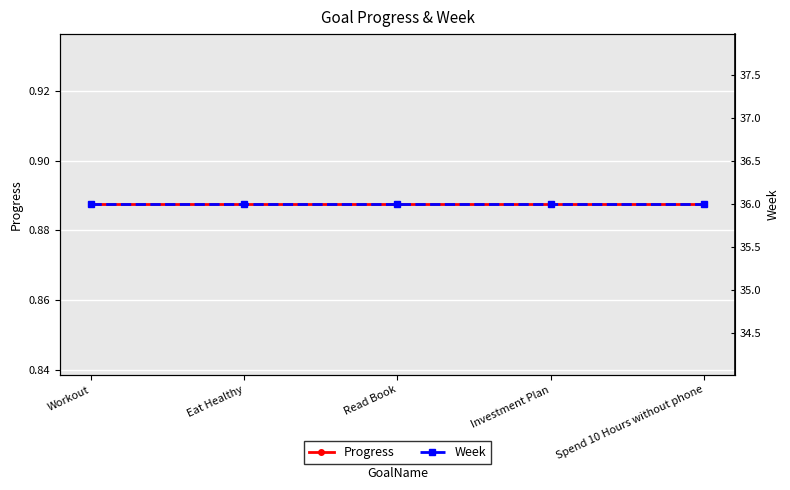

What is the maximum value shown in the chart?

36.0